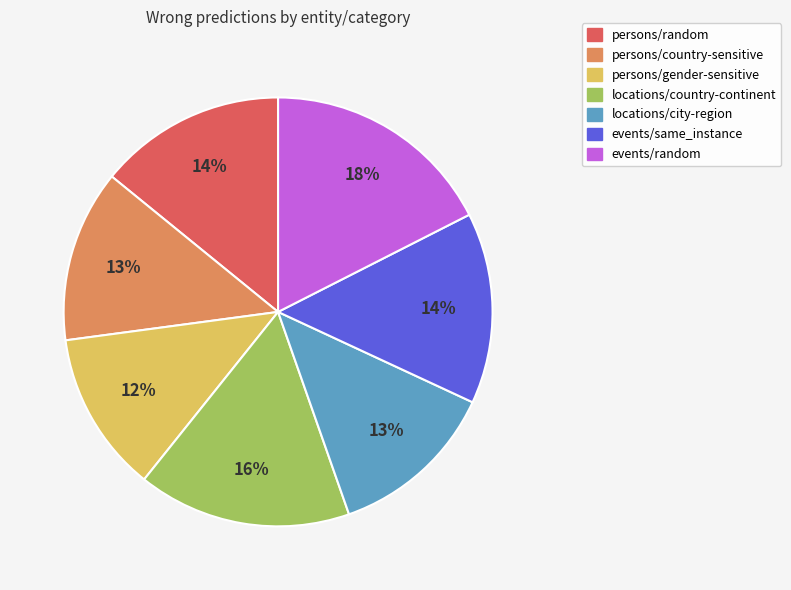

How many slices are in this pie chart?

7